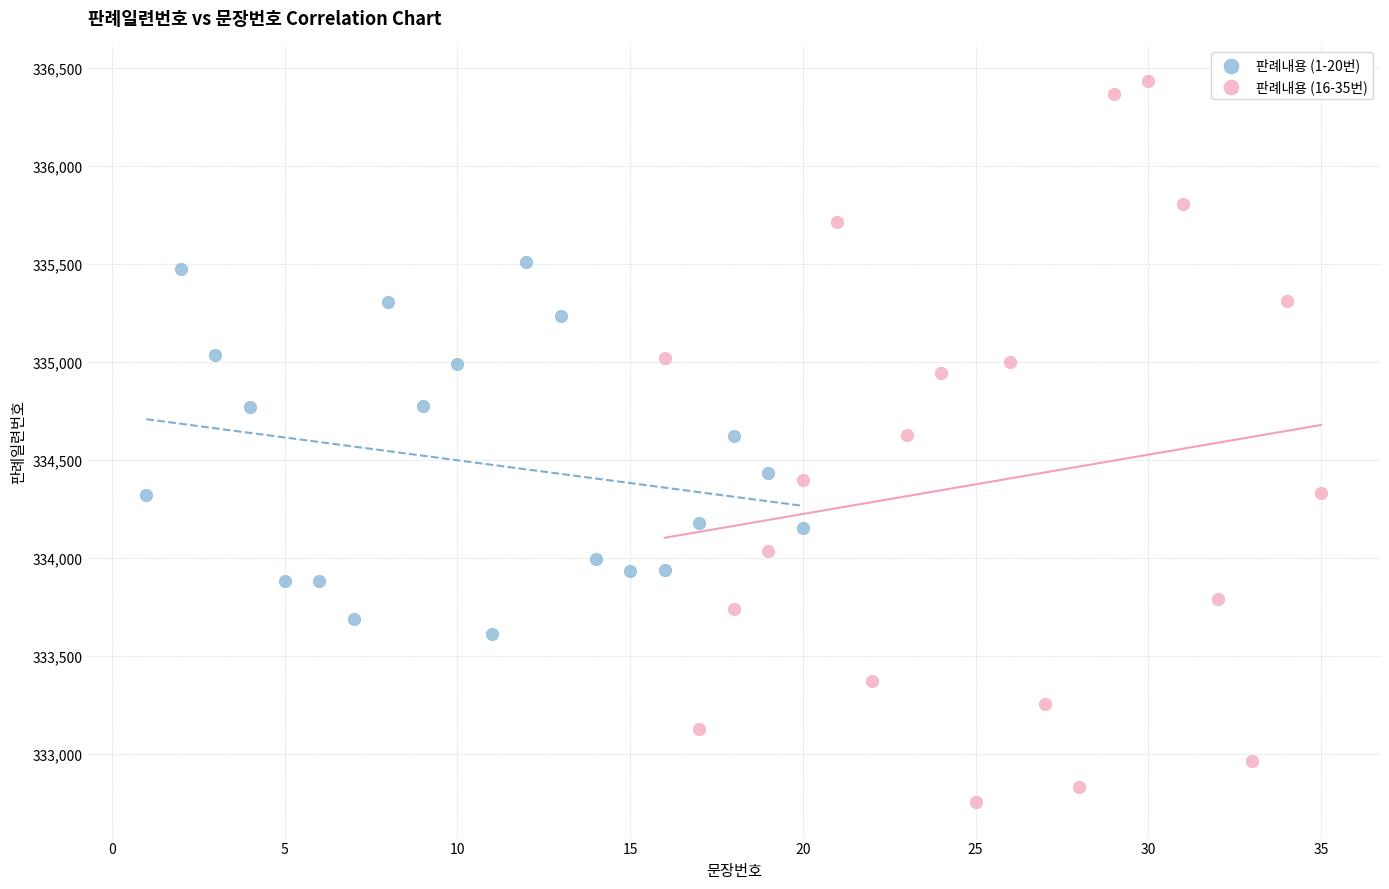

Which series contains the highest Y value?

판례내용 (16-35번)